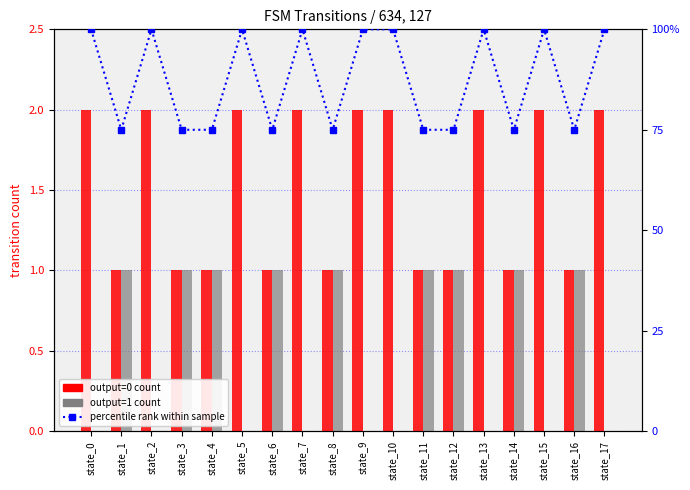

True or false: output=1 count has a value of 1 at state_12.

True